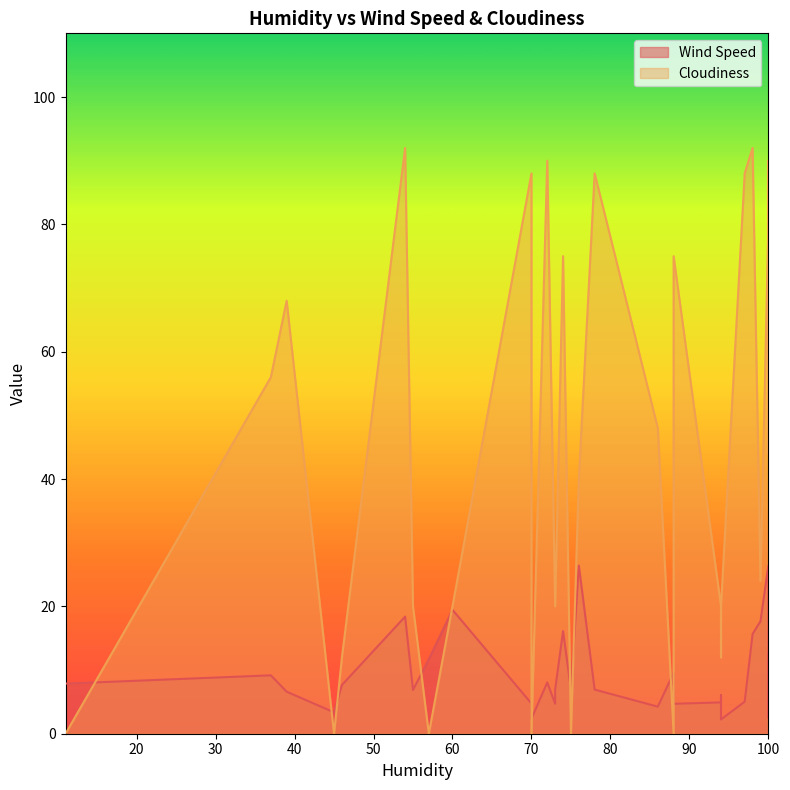

What is the difference between the maximum and minimum values in the Cloudiness series?

92.0